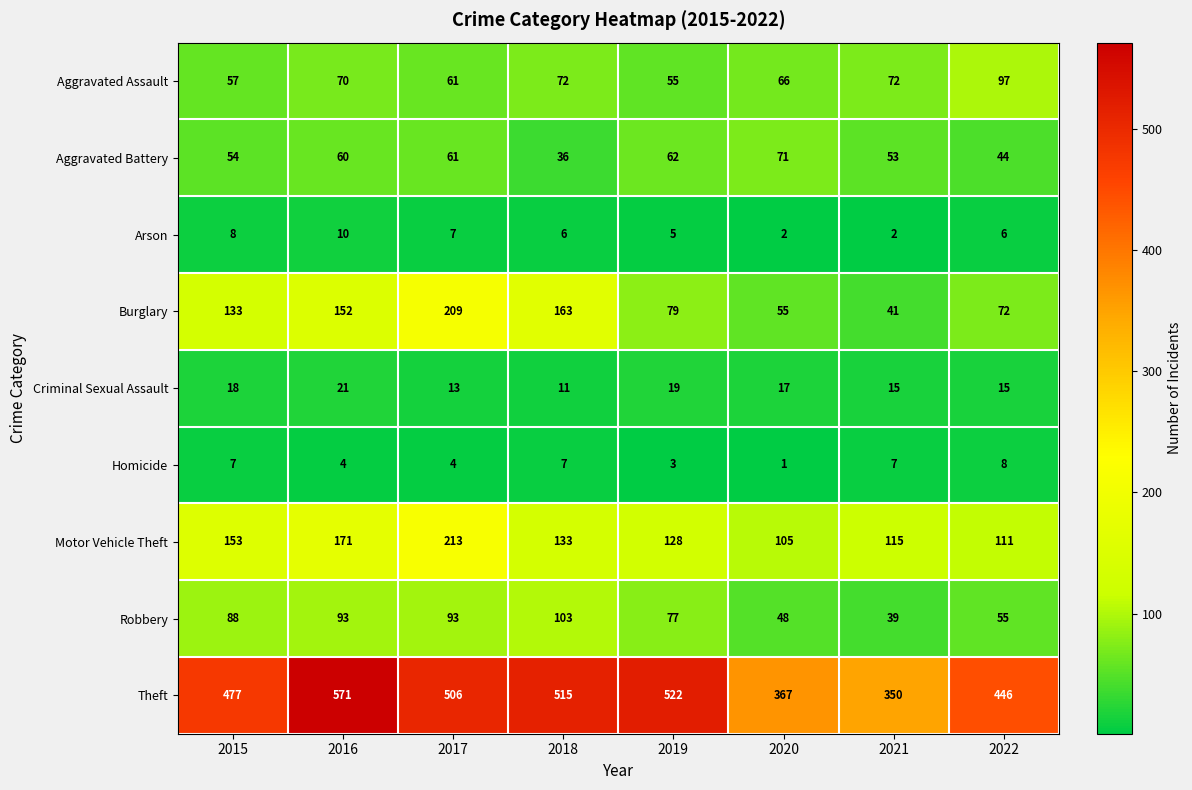

Which label corresponds to the largest value in the chart?

2016